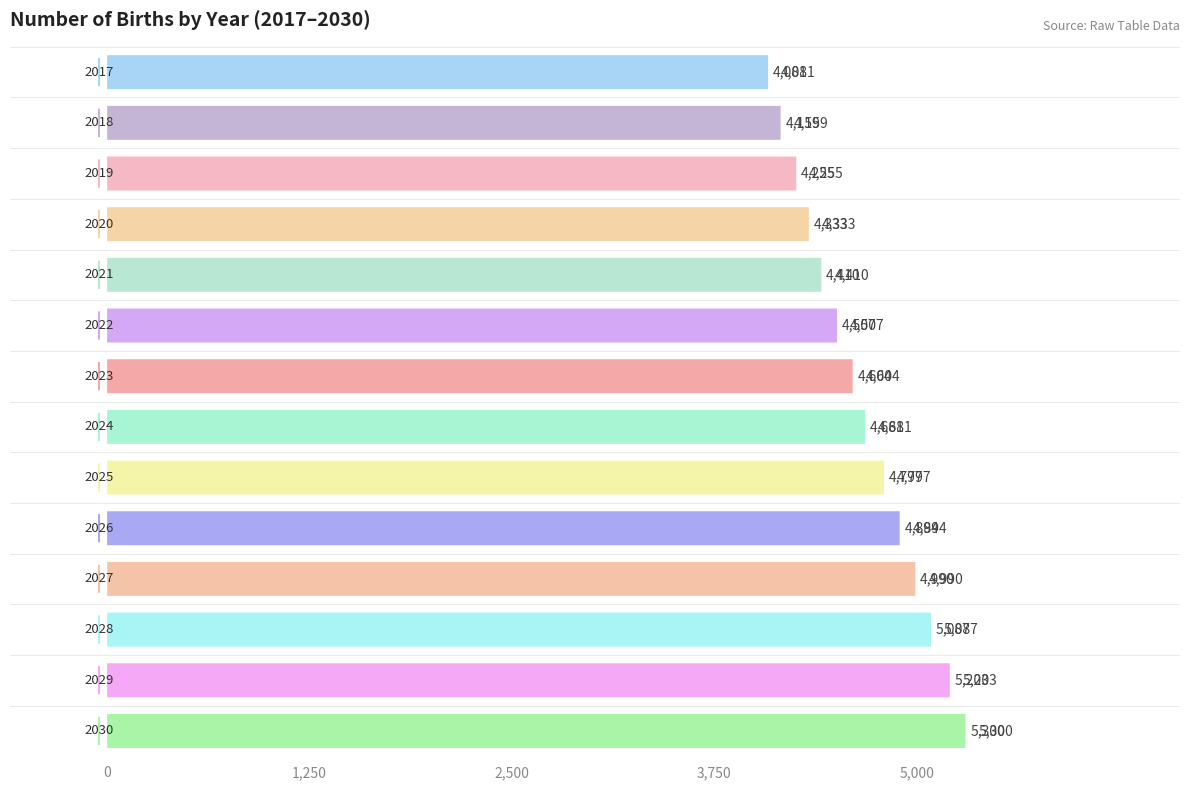

Reading right to left, what are all the values shown in this chart?

5300.0	5203.3	5087.2	4990.5	4893.8	4797.1	4681.0	4603.6	4506.9	4410.2	4332.8	4255.5	4158.7	4081.4